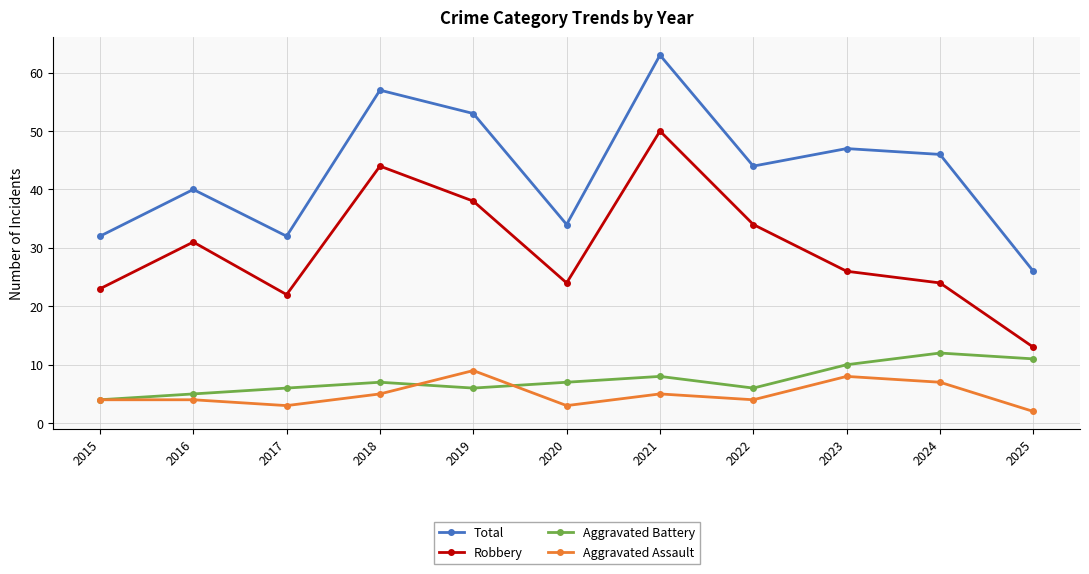

What is the sum of all Aggravated Battery values?

82